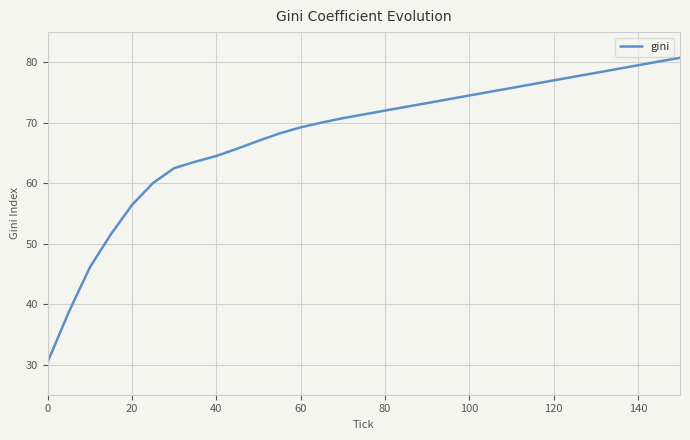

What is the greatest value displayed?

80.8